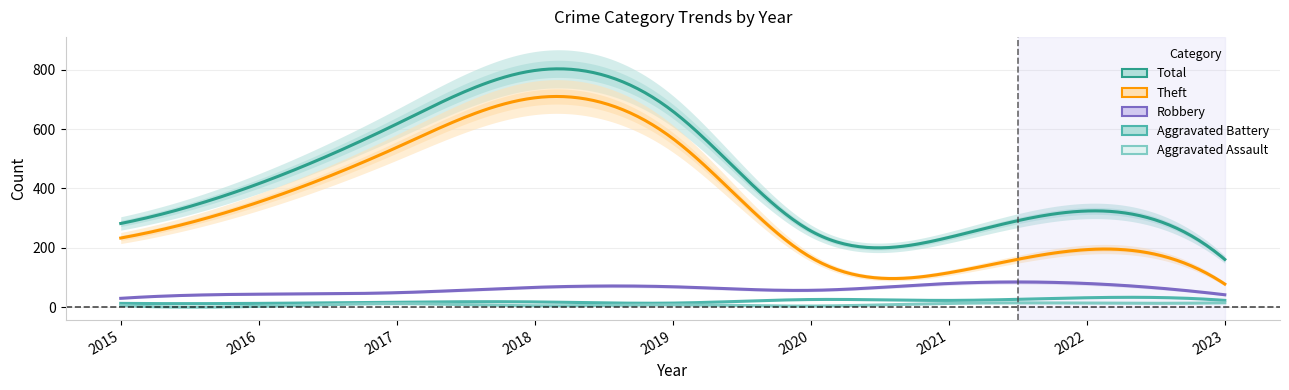

The Theft series shows 538 at 2017. True or false?

True